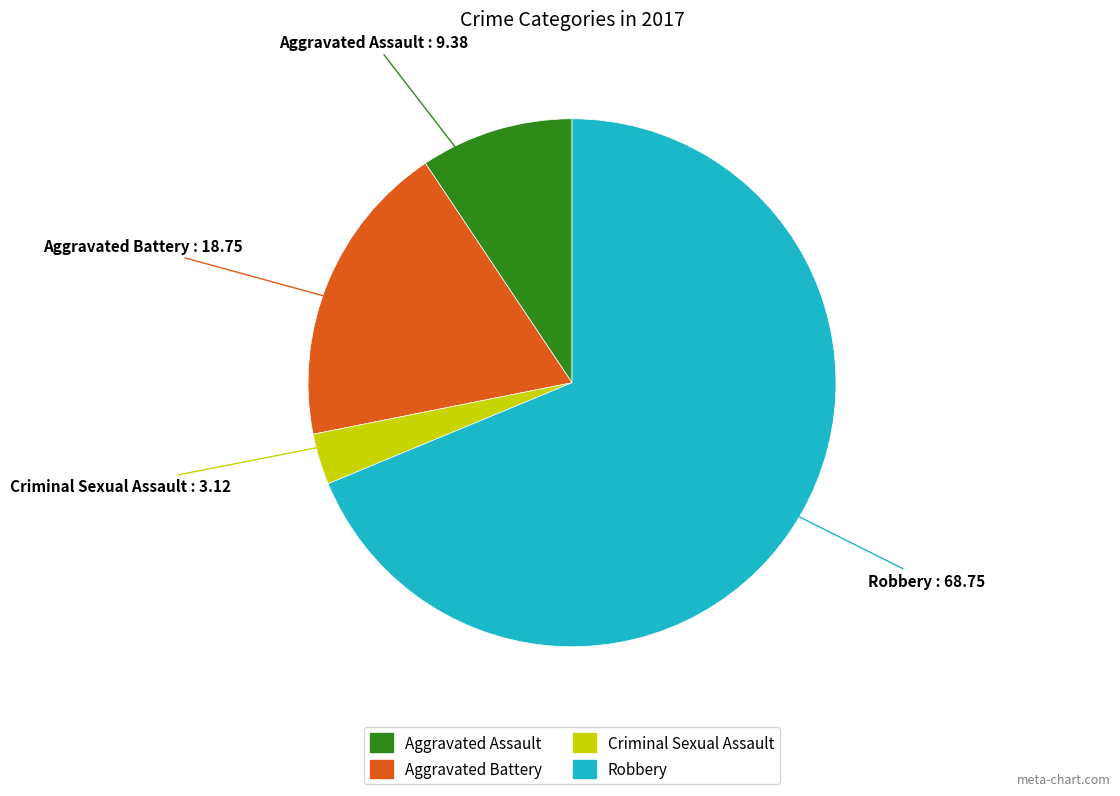

Which category has the biggest portion of the pie?

Robbery